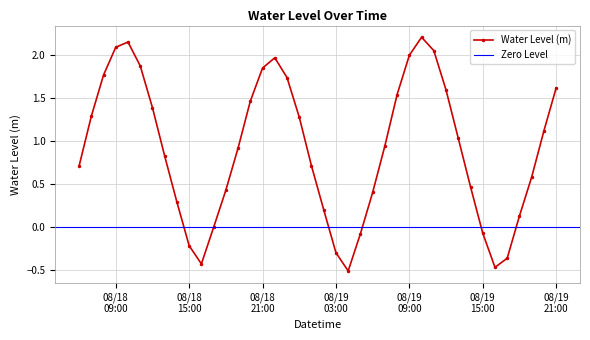

Is it true that the value at 2023-08-19 00:00:00 is 0.9?

False